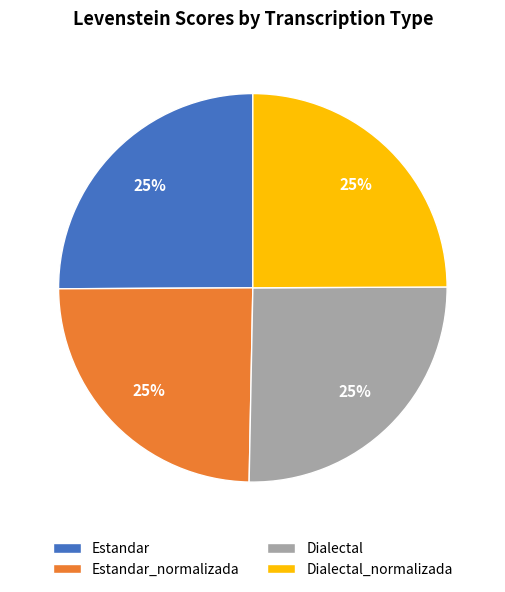

Is Dialectal the majority of the pie?

No